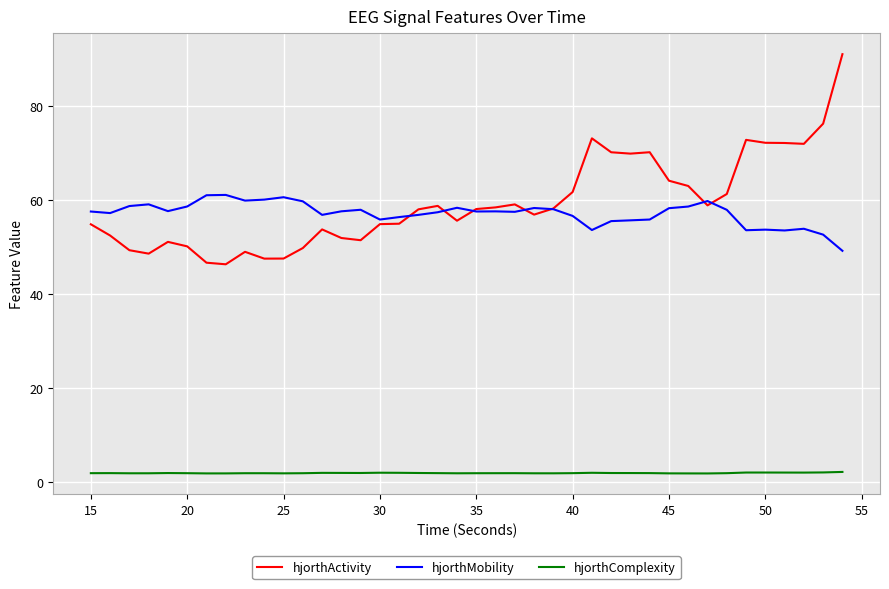

True or false: hjorthActivity and hjorthComplexity cross at least once.

False